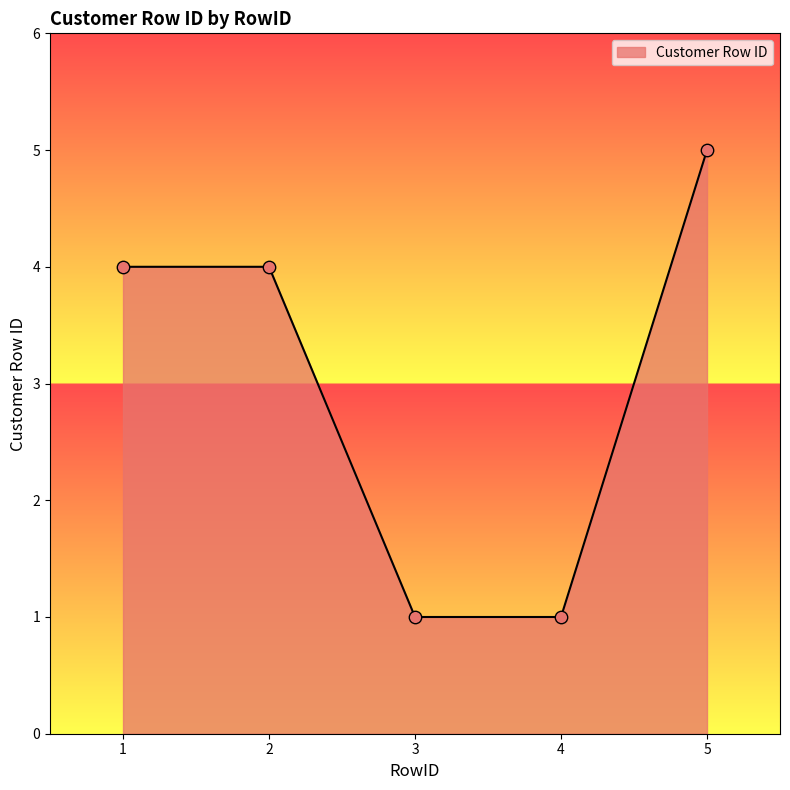

Between 4 and 2, which is larger?

2